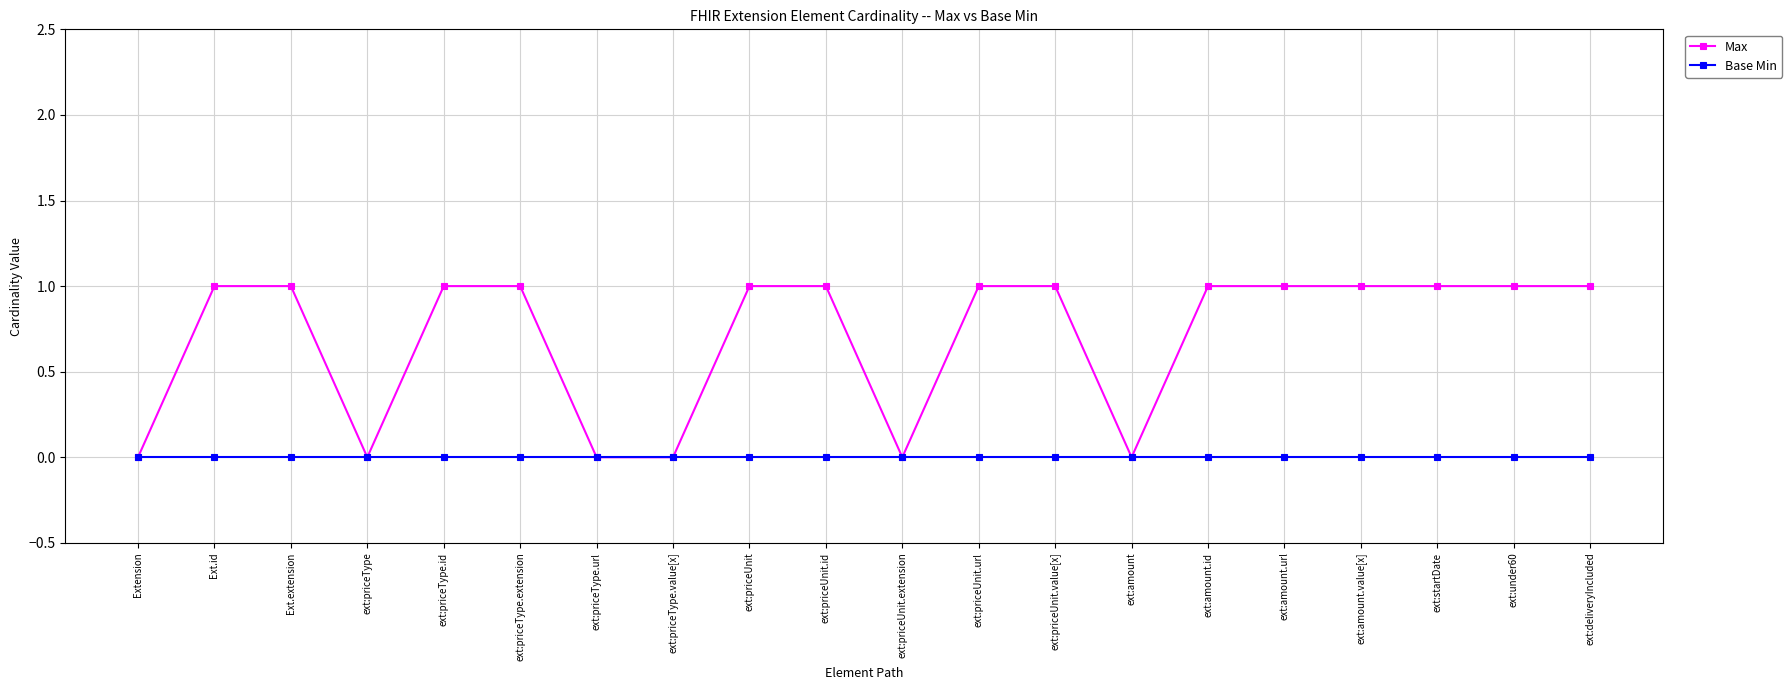

Where is the first local minimum for Max?

ext:priceType